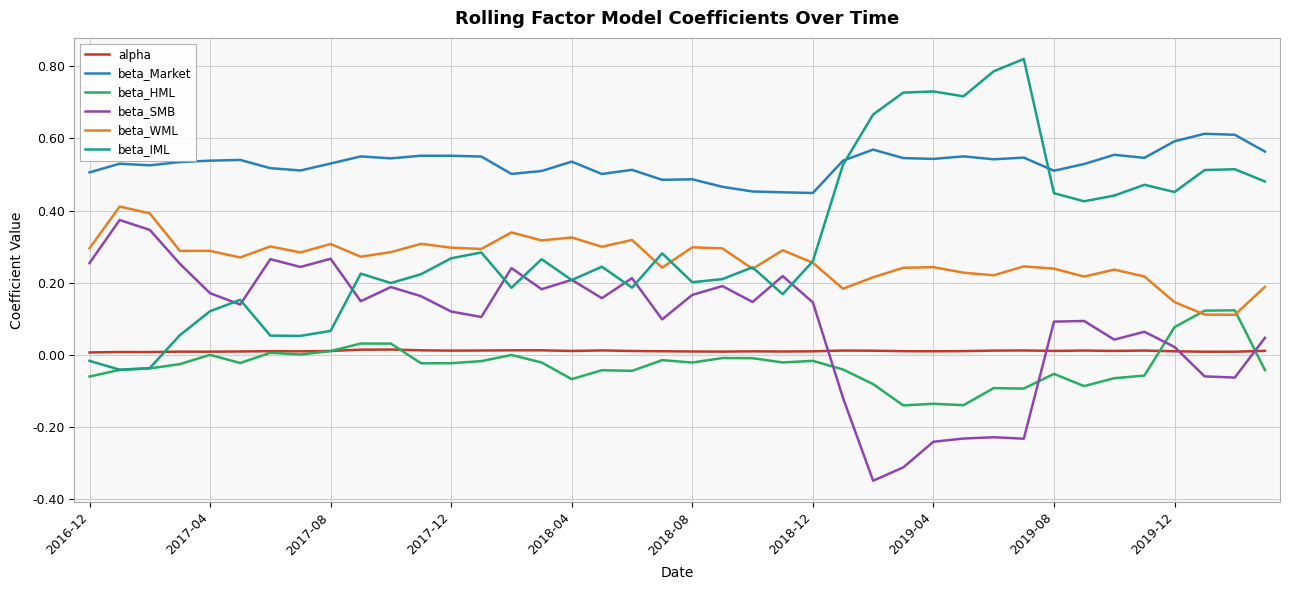

Which series has the largest total across all categories?

beta_Market